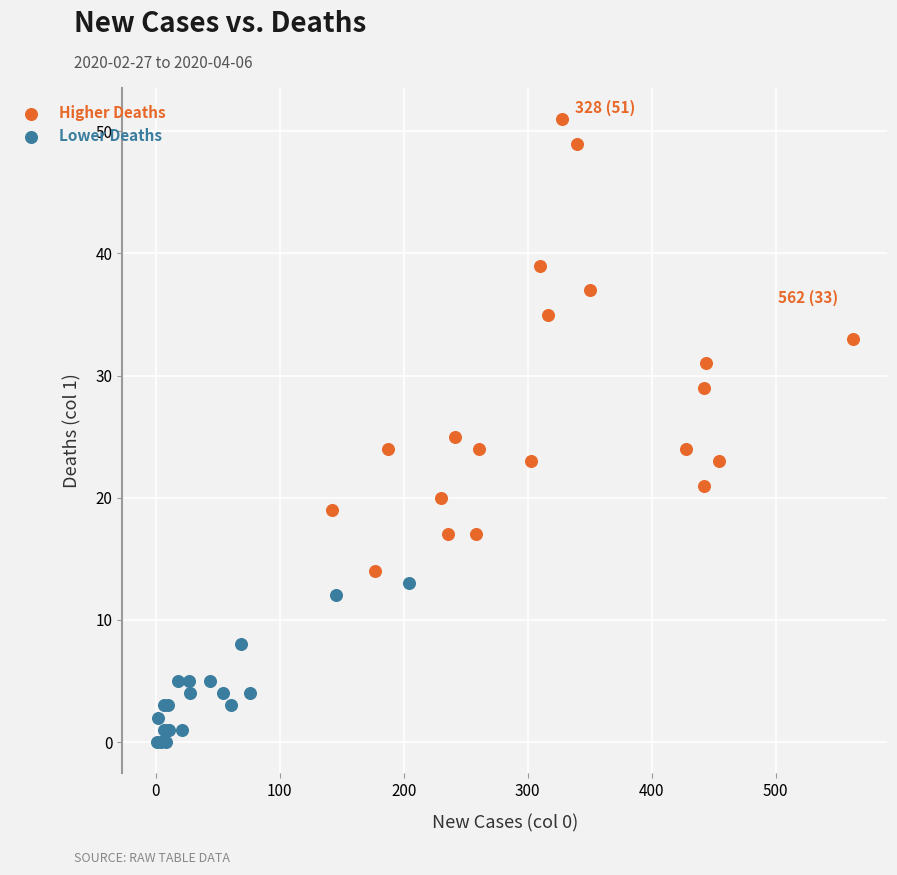

Which series has the widest spread of Y values?

Higher Deaths